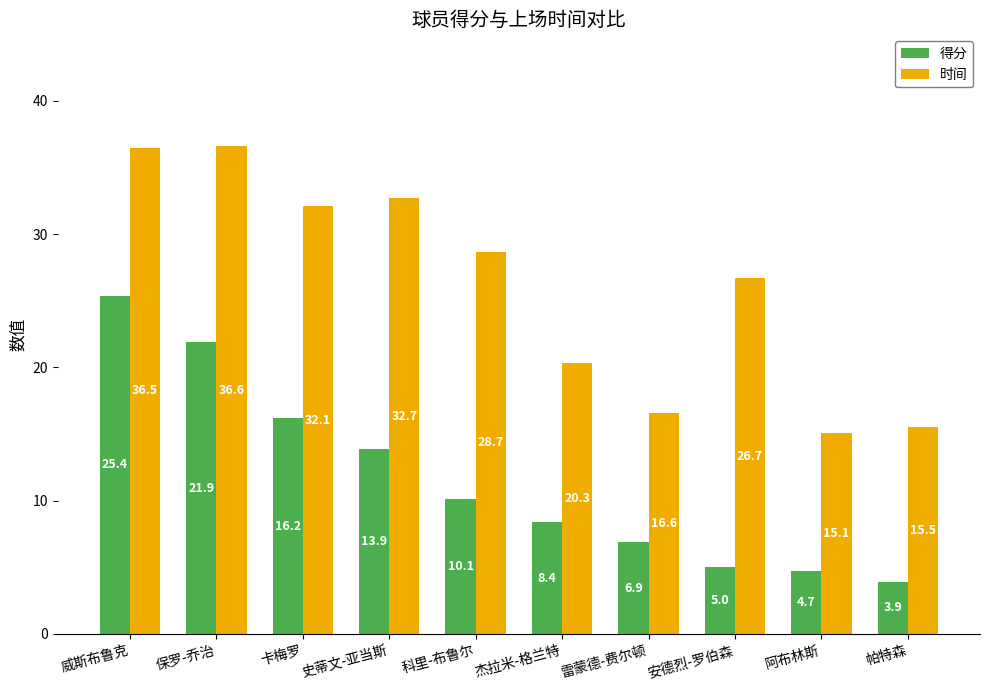

What is the label of the 10th bar from the right?

威斯布鲁克